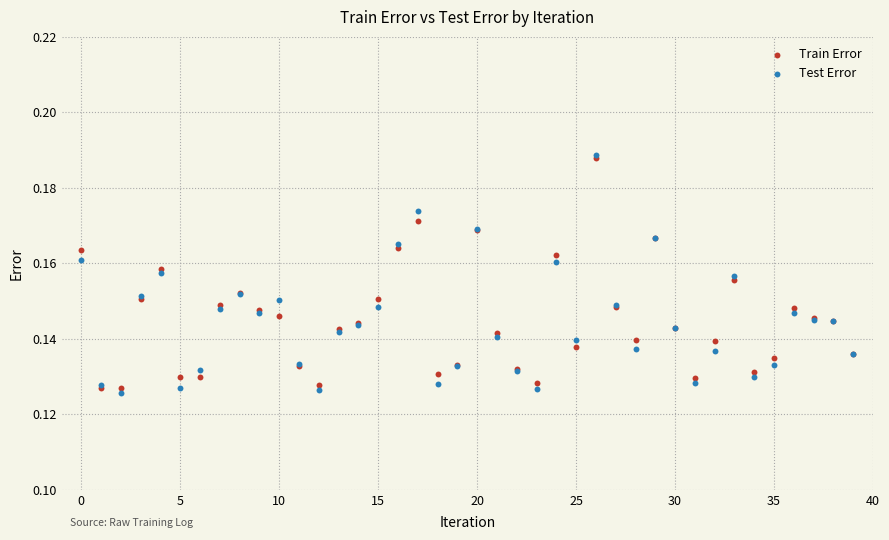

What are all the series names shown in the legend?

Train Error, Test Error